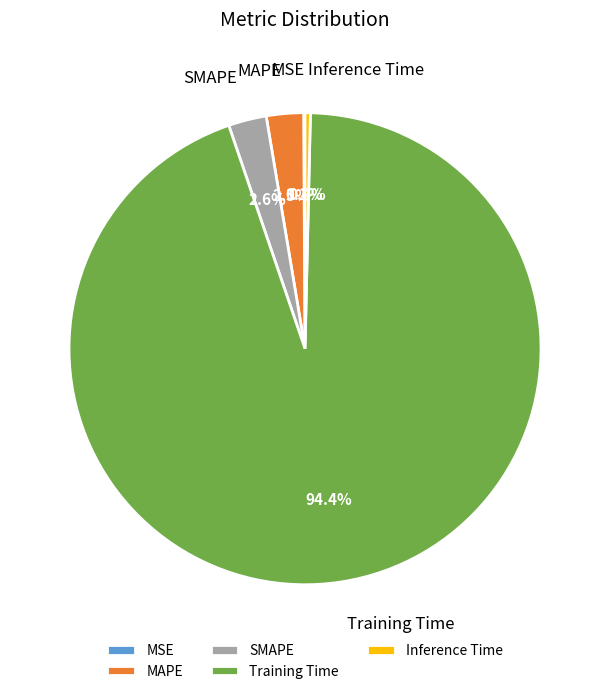

Is Training Time the majority of the pie?

Yes